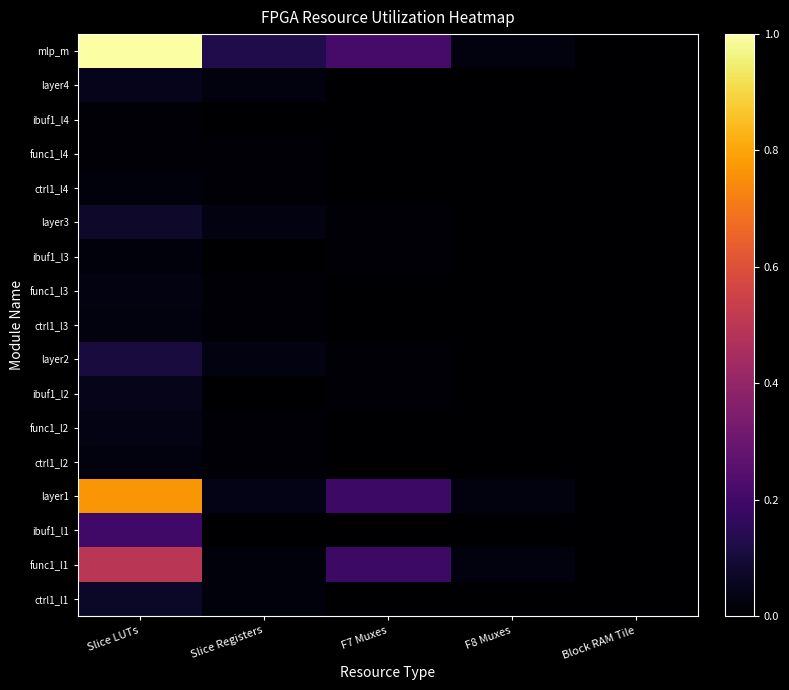

Which has a higher value, Slice LUTs or Slice Registers?

Slice LUTs